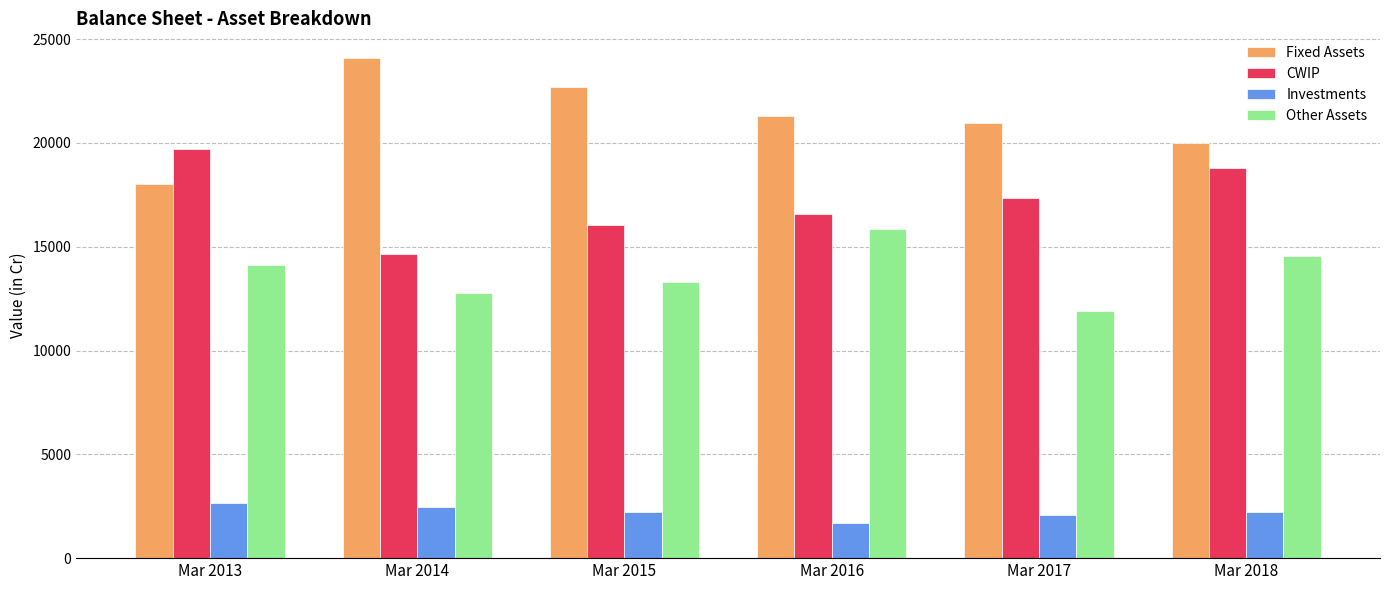

Rank the series at Mar 2015 from highest to lowest value.

Fixed Assets, CWIP, Other Assets, Investments